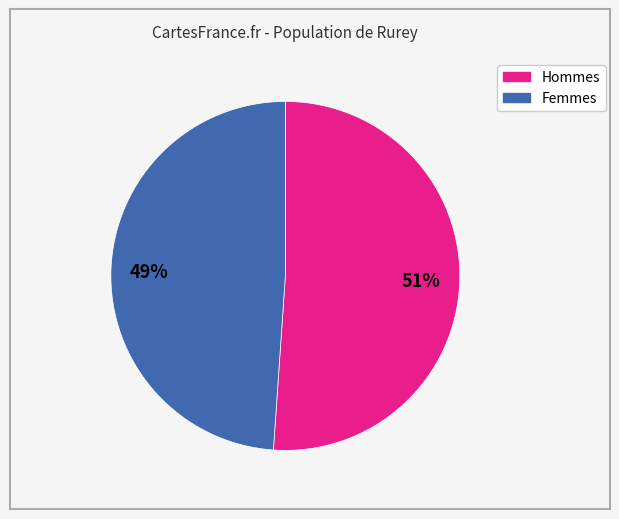

Is there any slice that represents more than half of the pie?

Yes